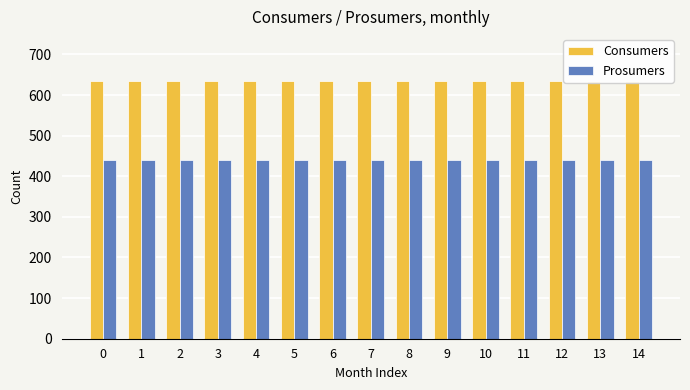

What is the value of the Prosumers bar at the 7th from the left?

440